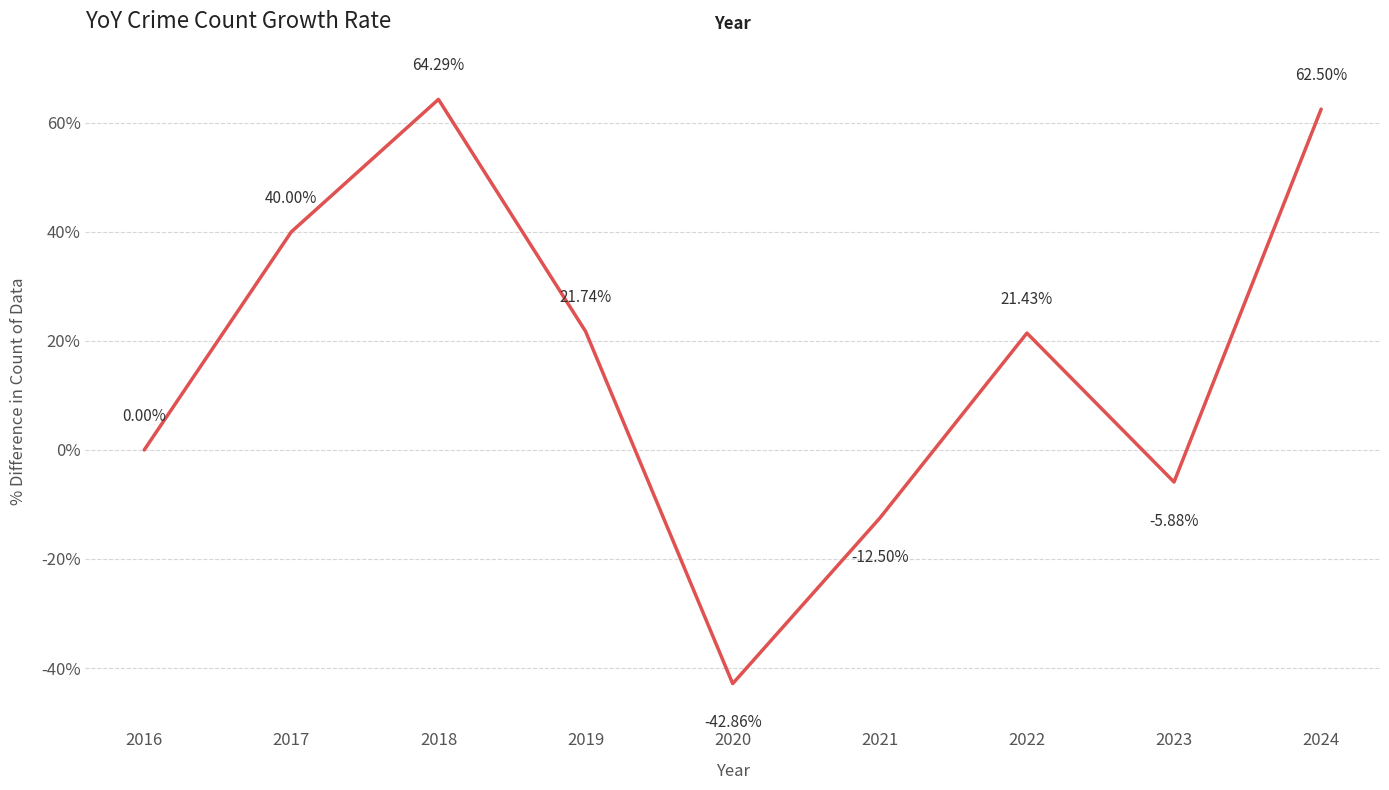

At which label is the value closest to 10?

2016